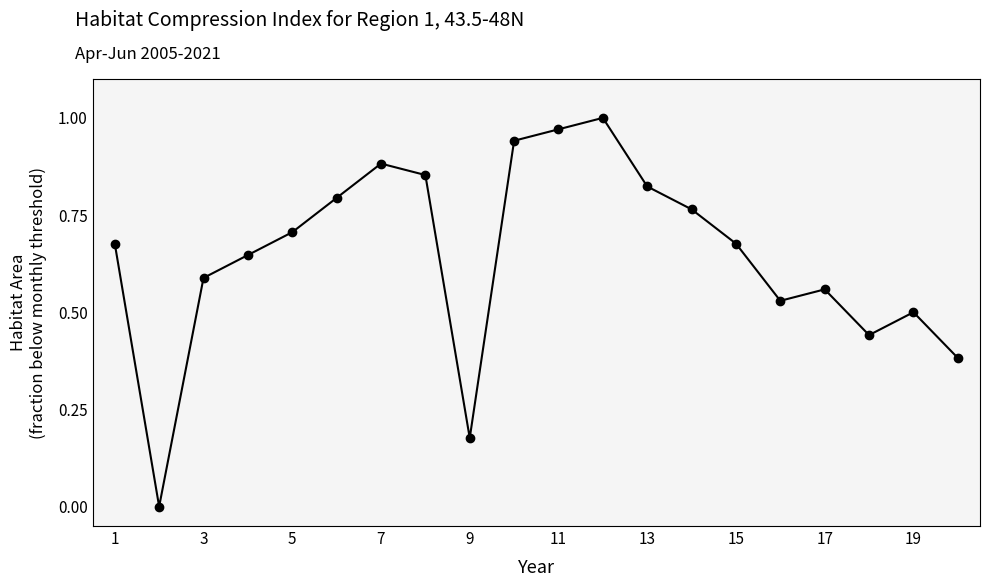

True or false: there are more than 1 points higher than both neighbors.

True